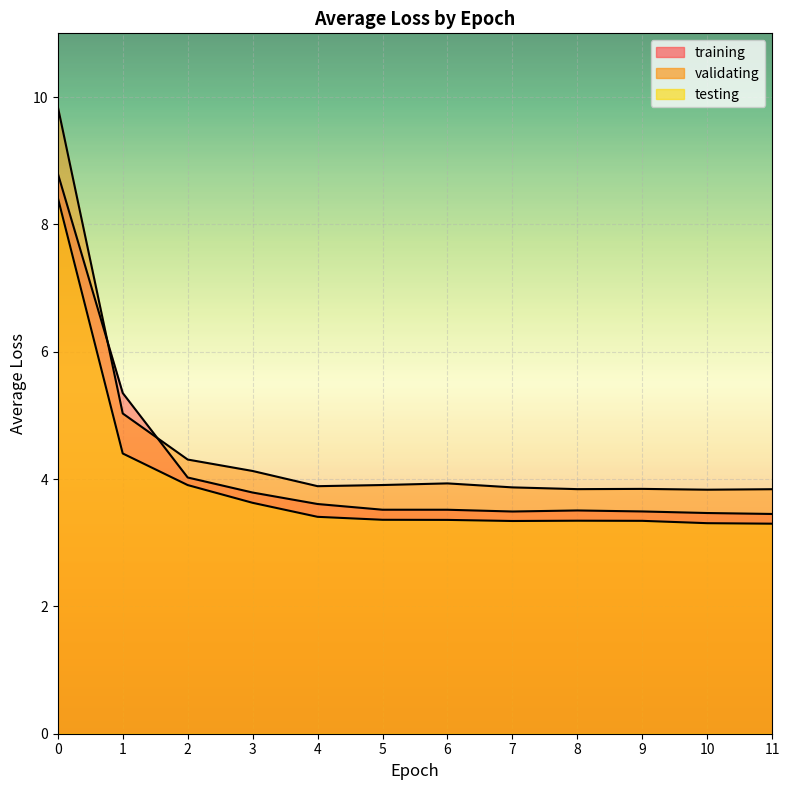

Count the number of categories in the chart.

12